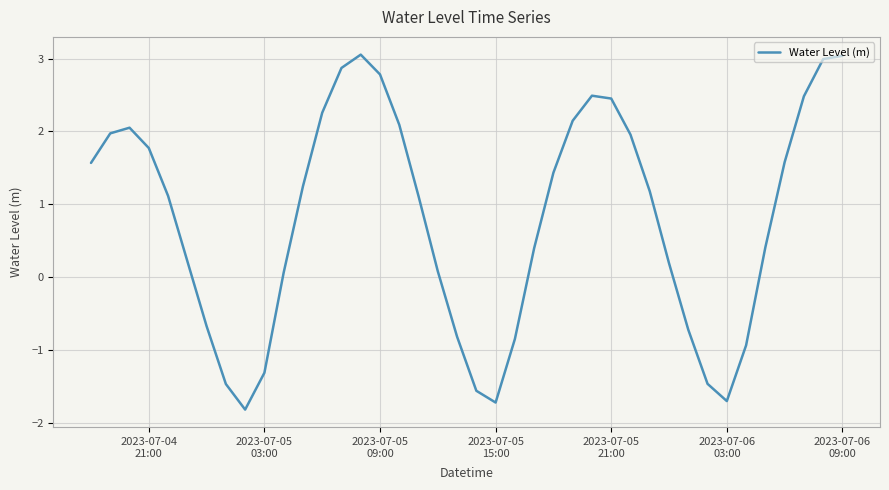

What is the greatest value displayed?

3.1